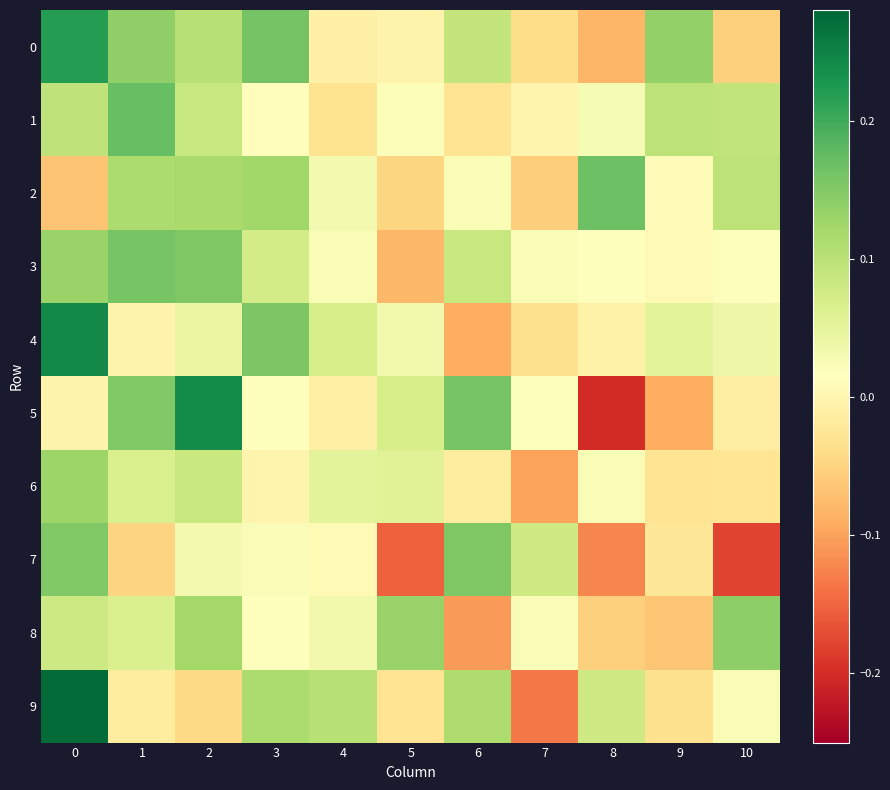

What is the total value across all series at 1?

0.8